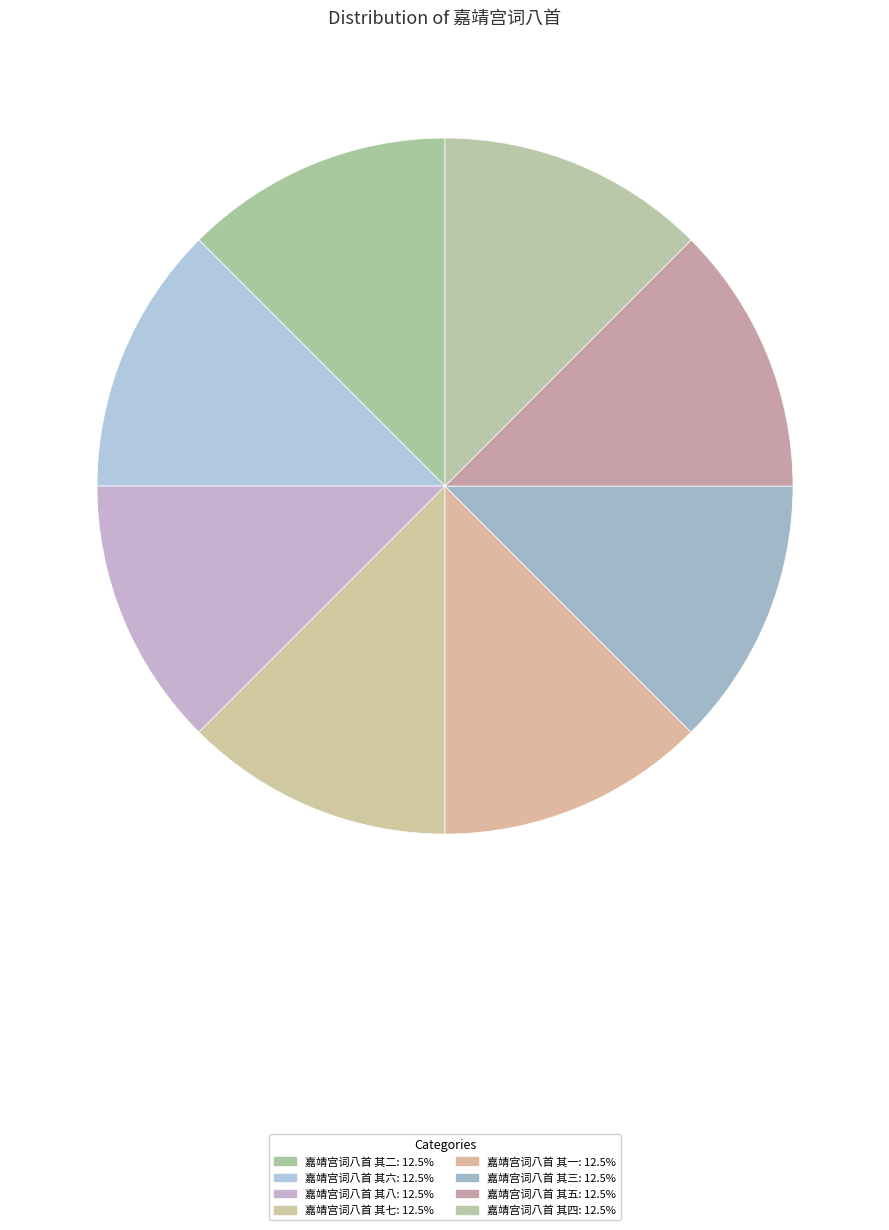

Which category has the biggest portion of the pie?

嘉靖宫词八首 其八